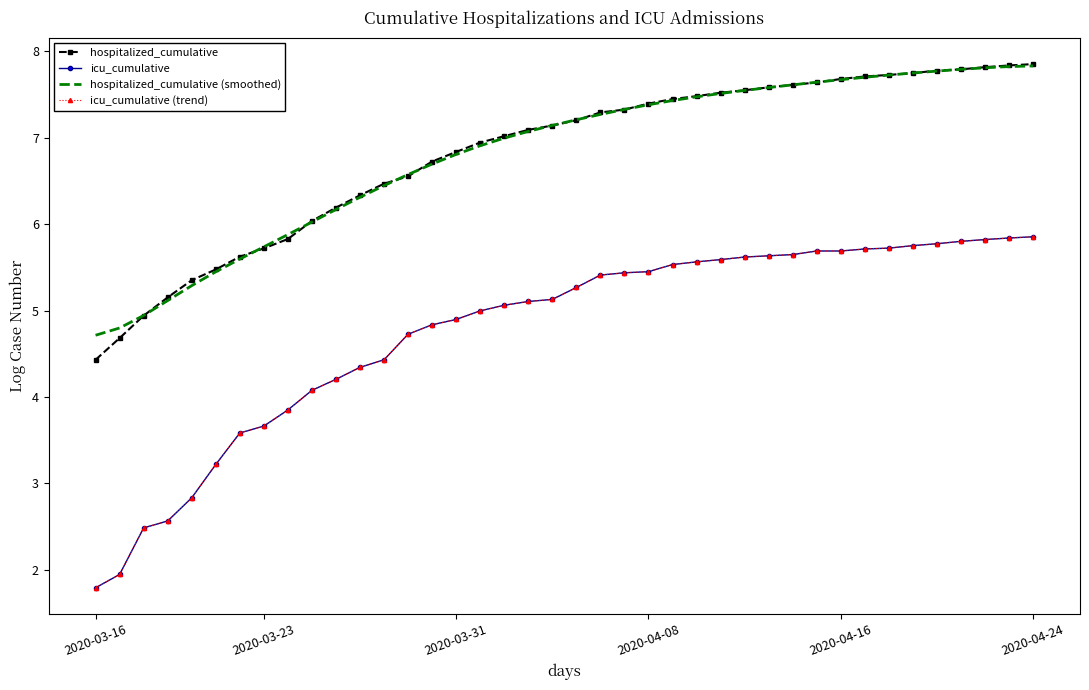

What is the sum of all icu_cumulative (trend) values?

190.6